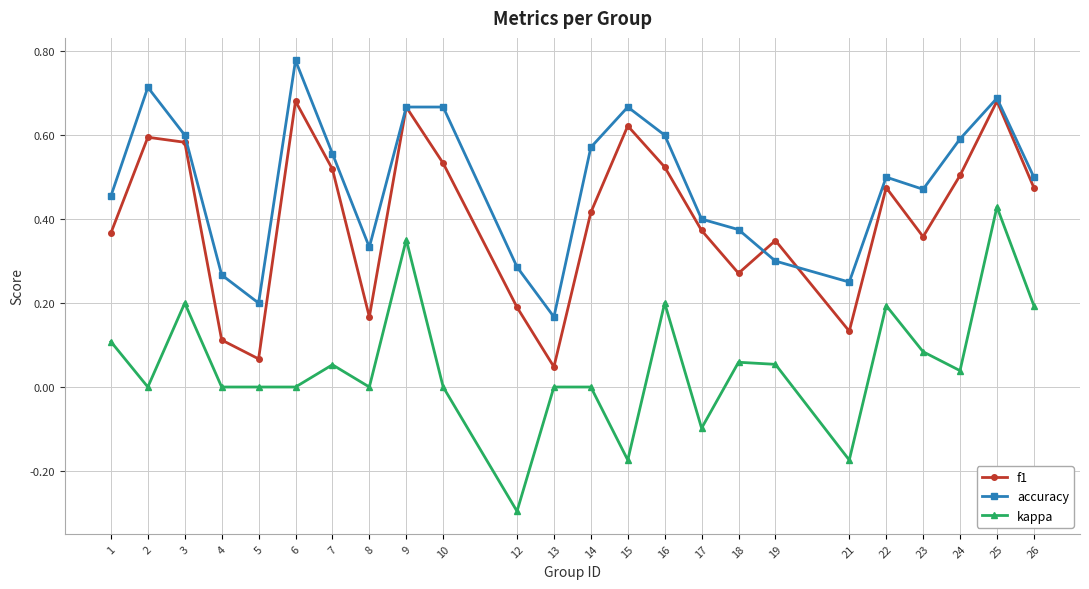

At which label does accuracy reach its peak?

6